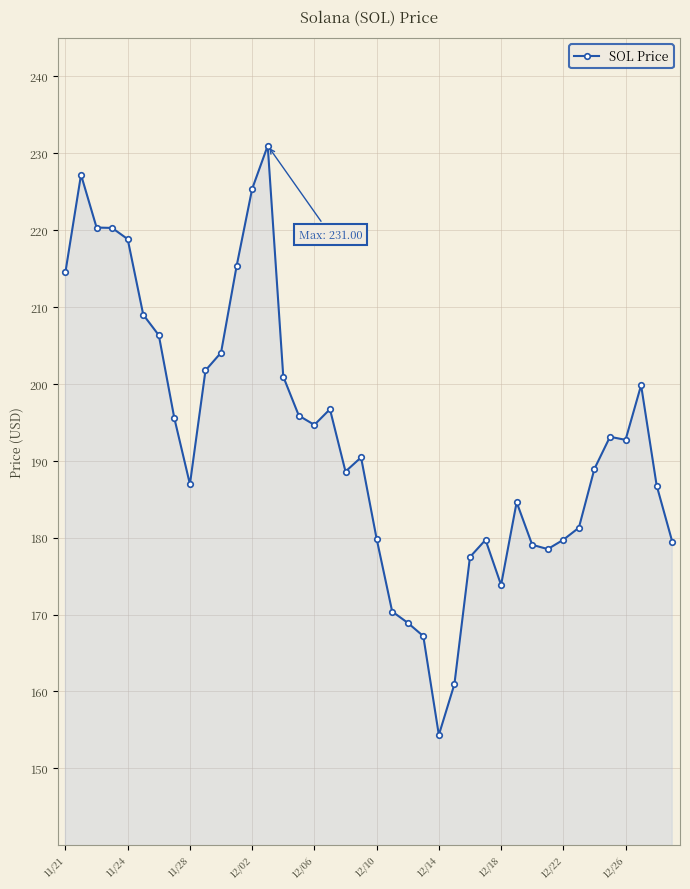

True or false: the data has more than 1 interior local peaks.

True